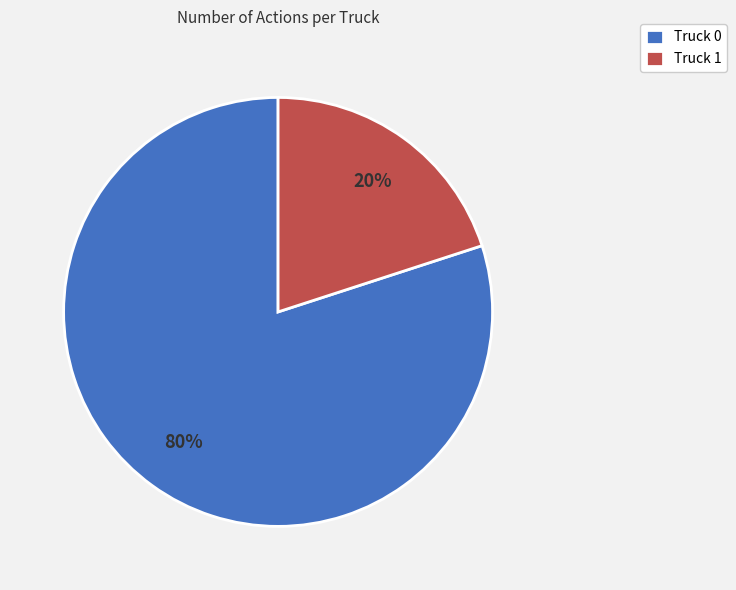

Count the number of slices in the pie.

2